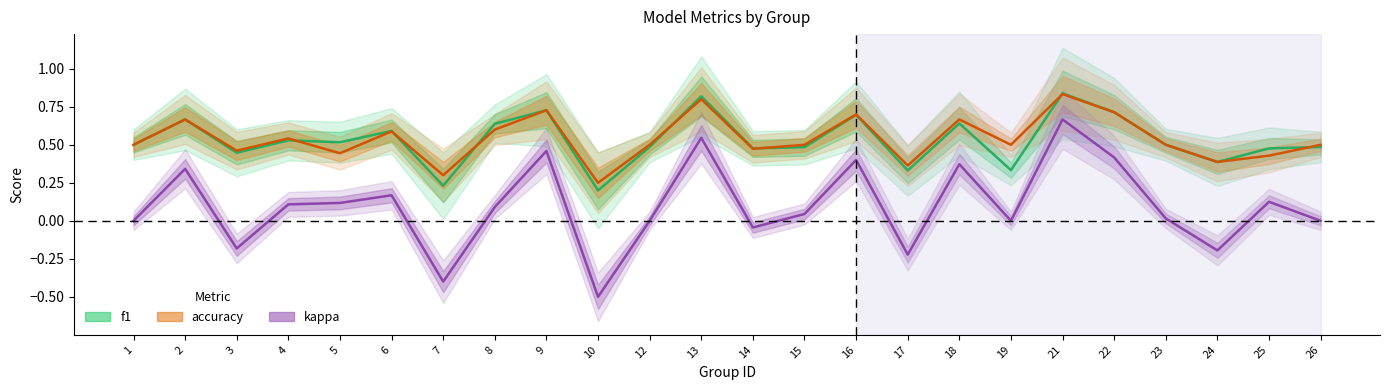

What are all the series names shown in the legend?

f1, accuracy, kappa